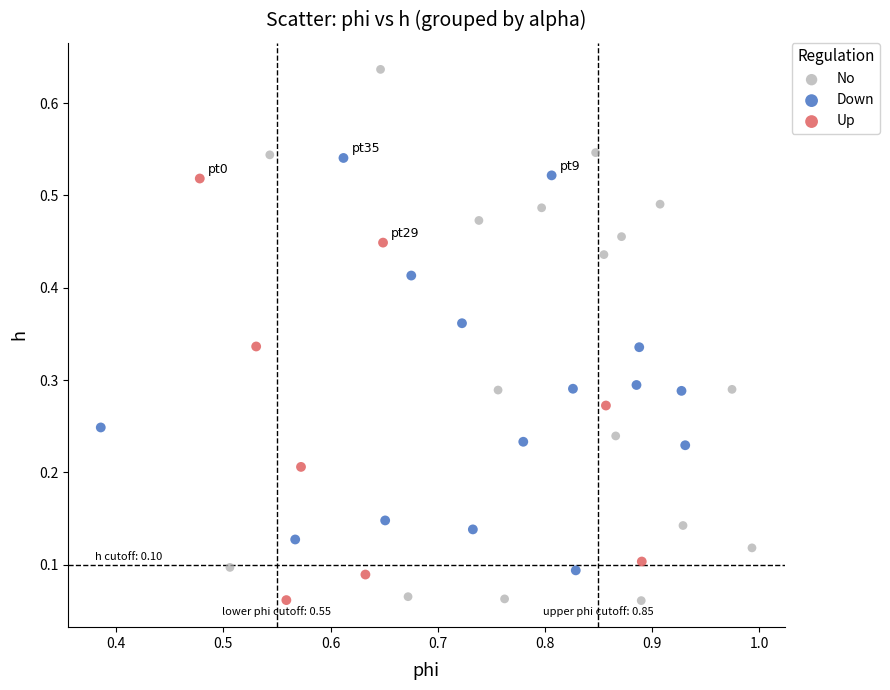

Which series has the largest Y range (max minus min)?

No